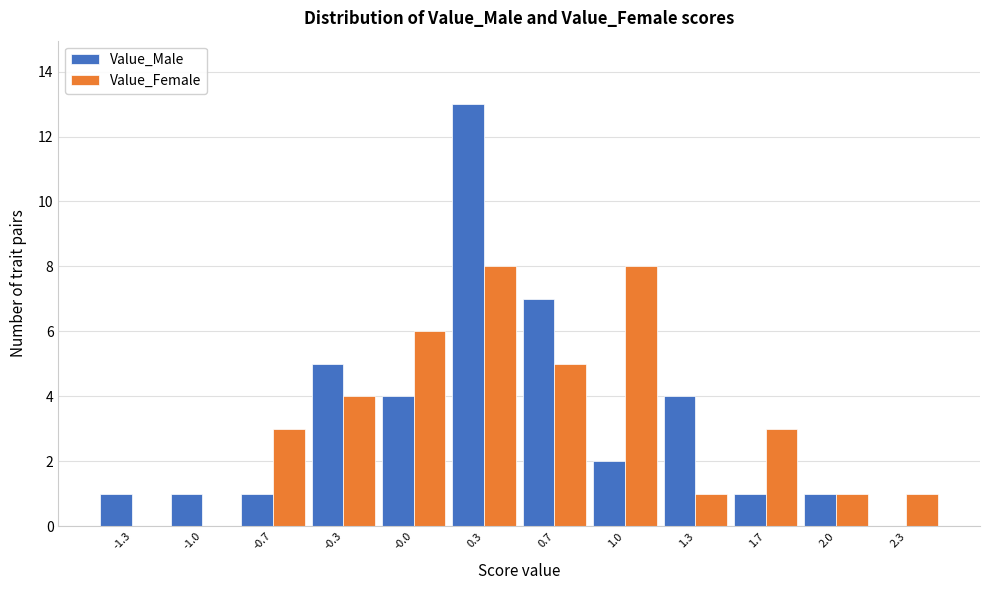

What is the height of the Value_Male bar covering -0.85 to -0.50 on the x-axis? Neither the bar edges nor the heights are printed on the chart, so give them approximately, as read against the axes.

1